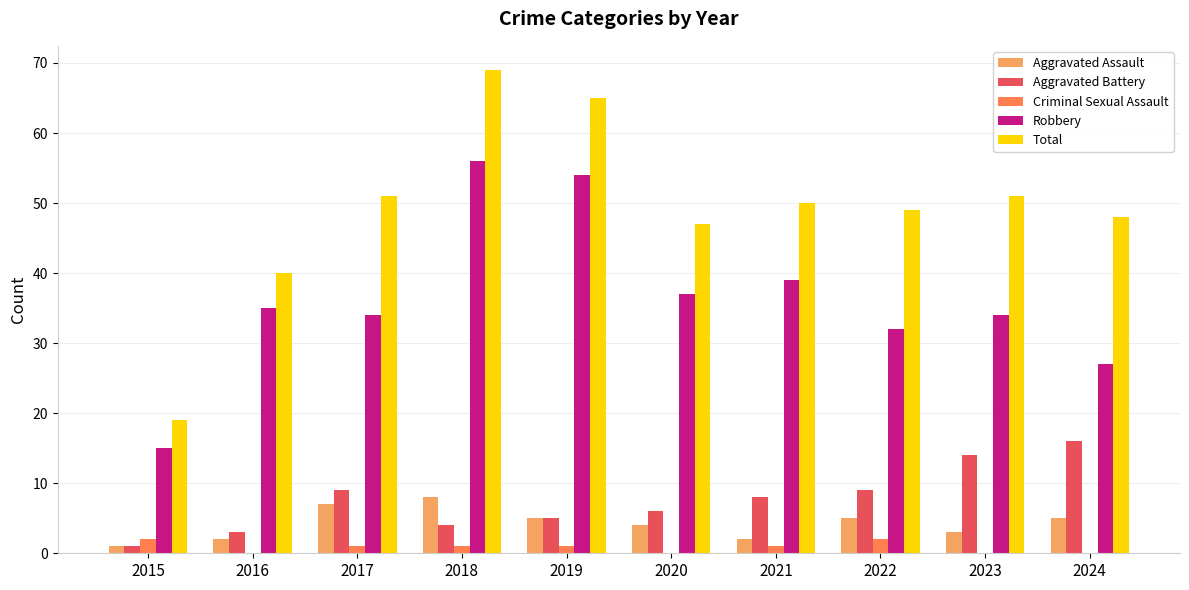

How many groups of bars are there?

10